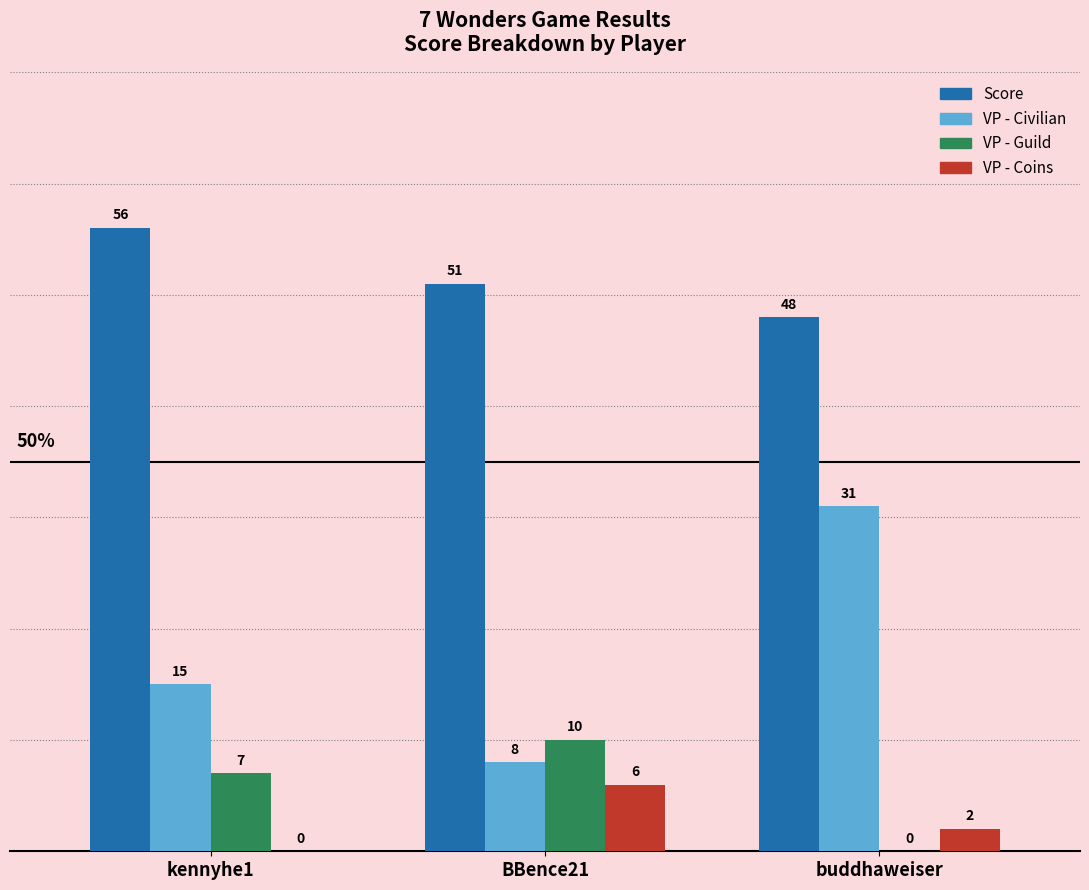

Between BBence21 and buddhaweiser, which series saw the biggest shift?

VP - Civilian